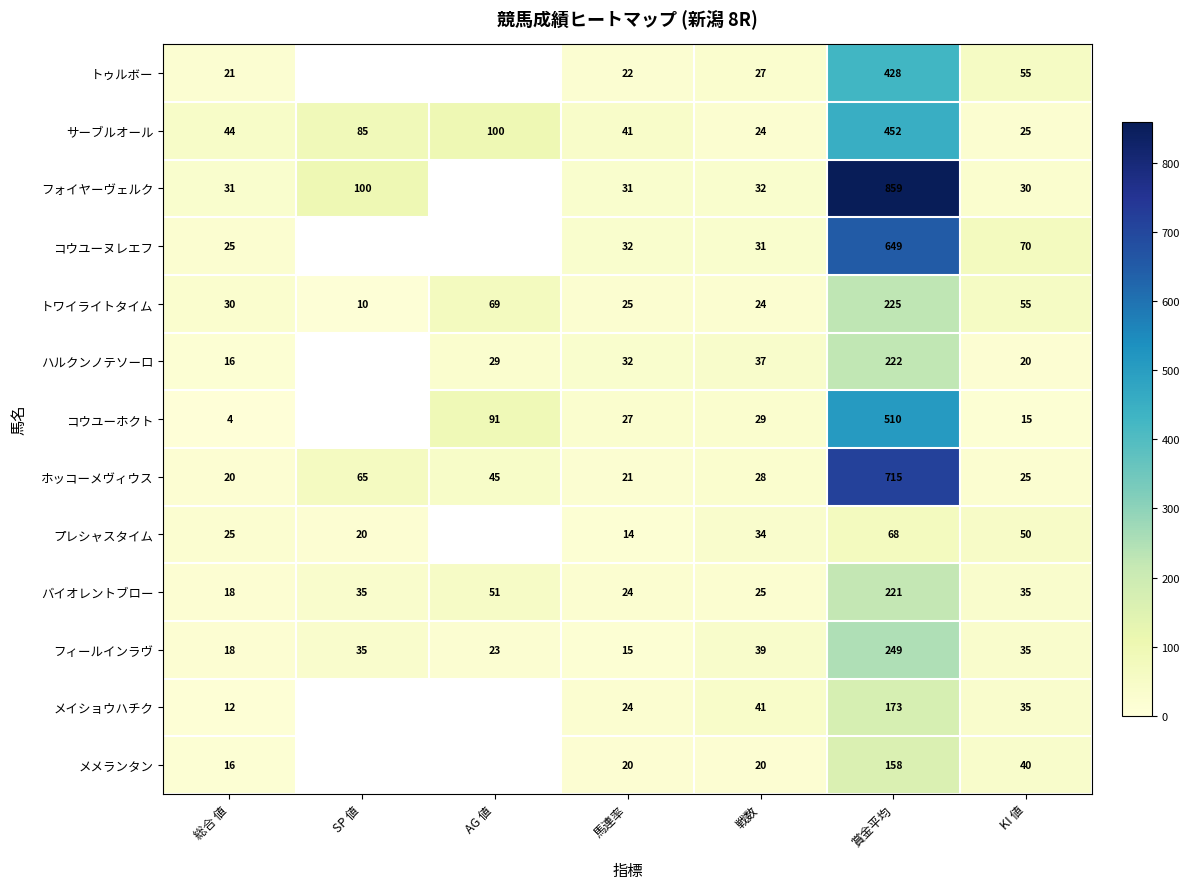

The フォイヤーヴェルク series shows 16 at KI 値. True or false?

False